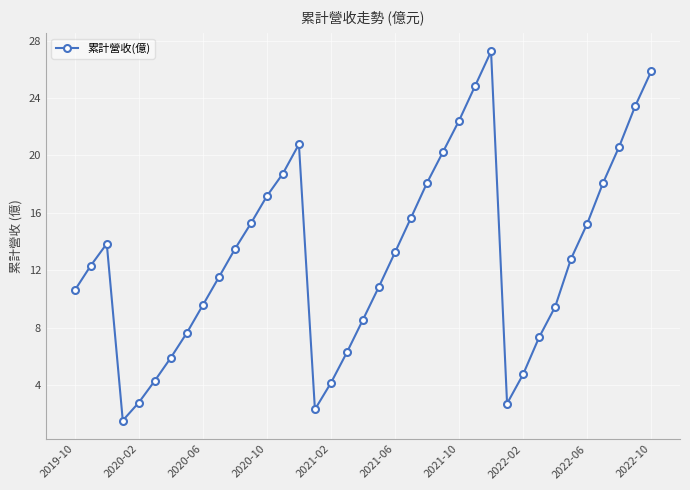

True or false: the data has more than 1 interior local peaks.

True